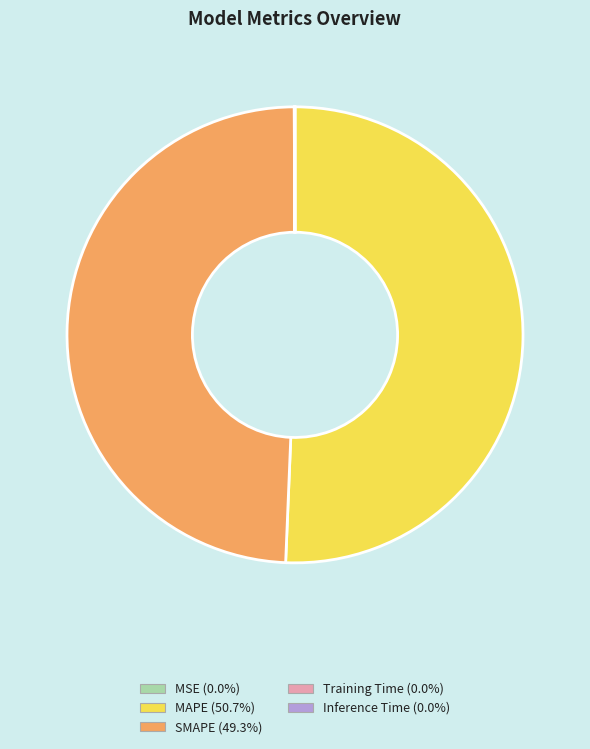

Which slice represents more than half of the pie?

MAPE